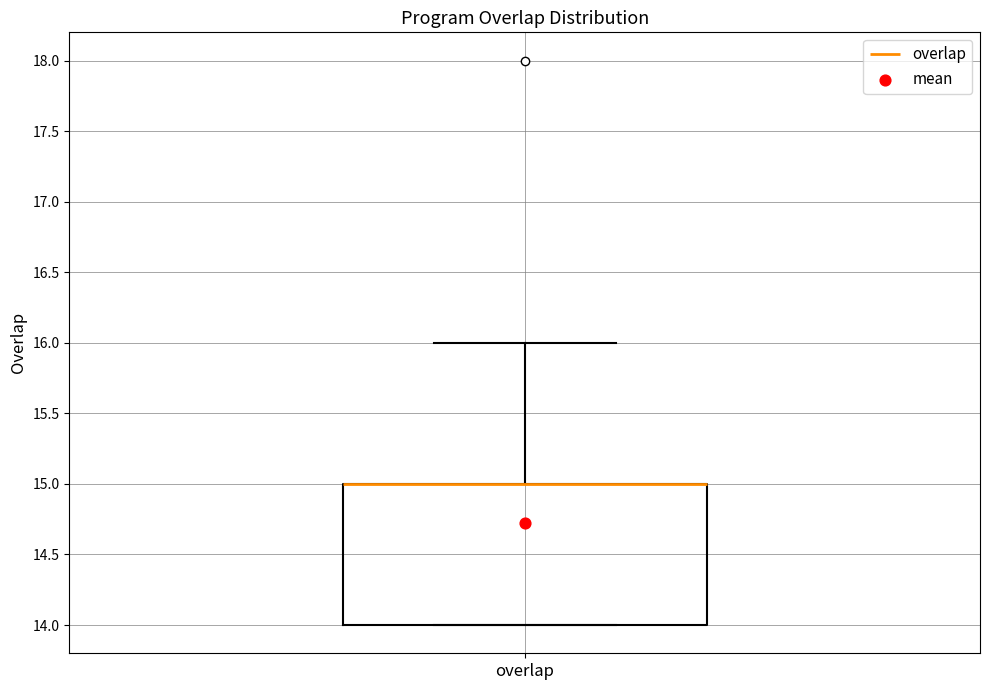

Transcribe this box plot: give where the median line is, the range the box spans, and where the two whiskers end, as read against the y-axis. The values are not printed on the chart, so give them approximately, as read against the axis.

median 15 (drawn on the box's upper edge), box 14 to 15, whiskers 14 to 16